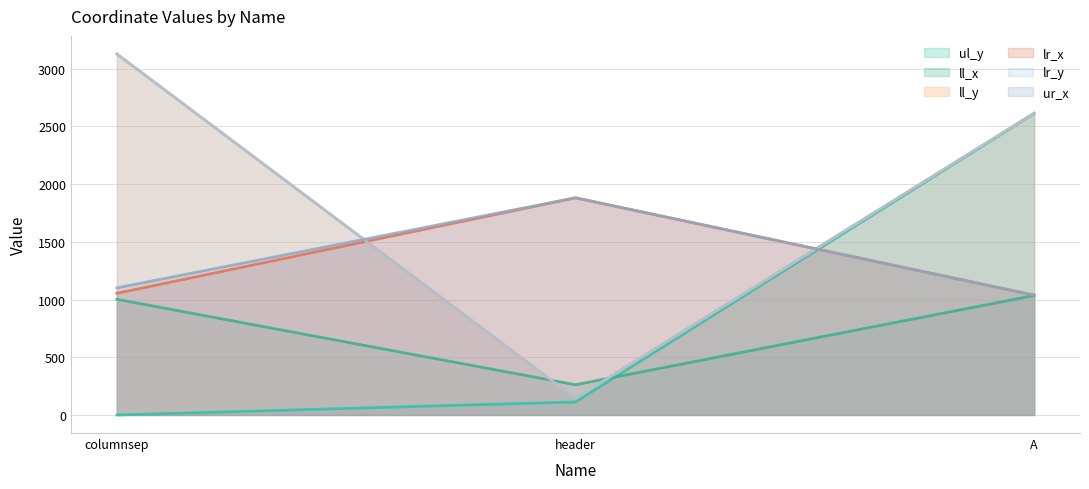

What is the difference between the ll_y values at A and columnsep?

513